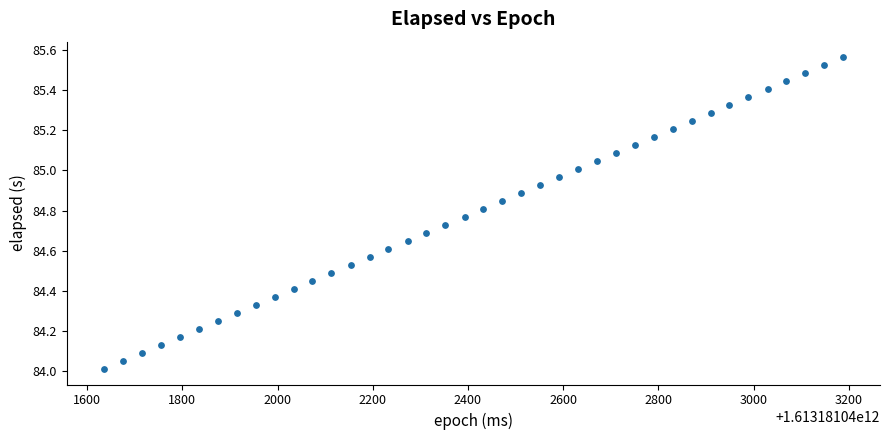

What is the range of X values (max minus min)?

1553.0